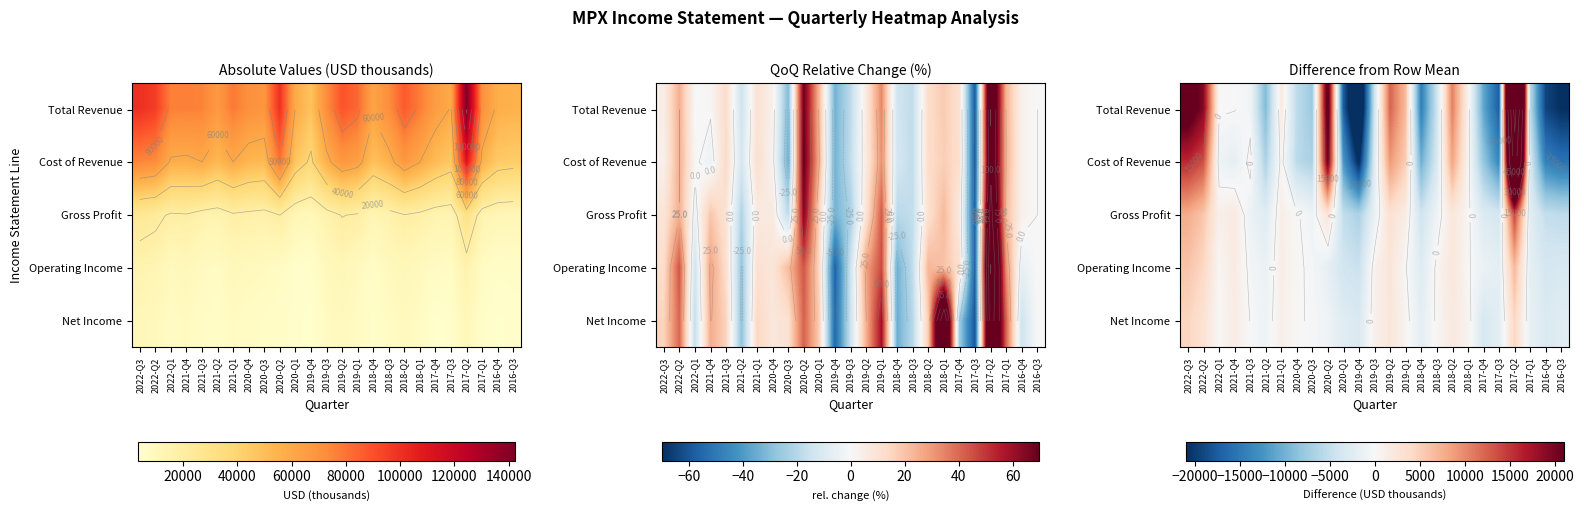

Rank the categories by Cost of Revenue value from highest to lowest.

2017-Q2, 2020-Q2, 2022-Q3, 2022-Q2, 2019-Q2, 2018-Q2, 2019-Q1, 2021-Q1, 2018-Q1, 2021-Q3, 2022-Q1, 2021-Q4, 2019-Q3, 2017-Q1, 2018-Q3, 2020-Q4, 2021-Q2, 2020-Q3, 2017-Q4, 2018-Q4, 2020-Q1, 2017-Q3, 2016-Q4, 2016-Q3, 2019-Q4